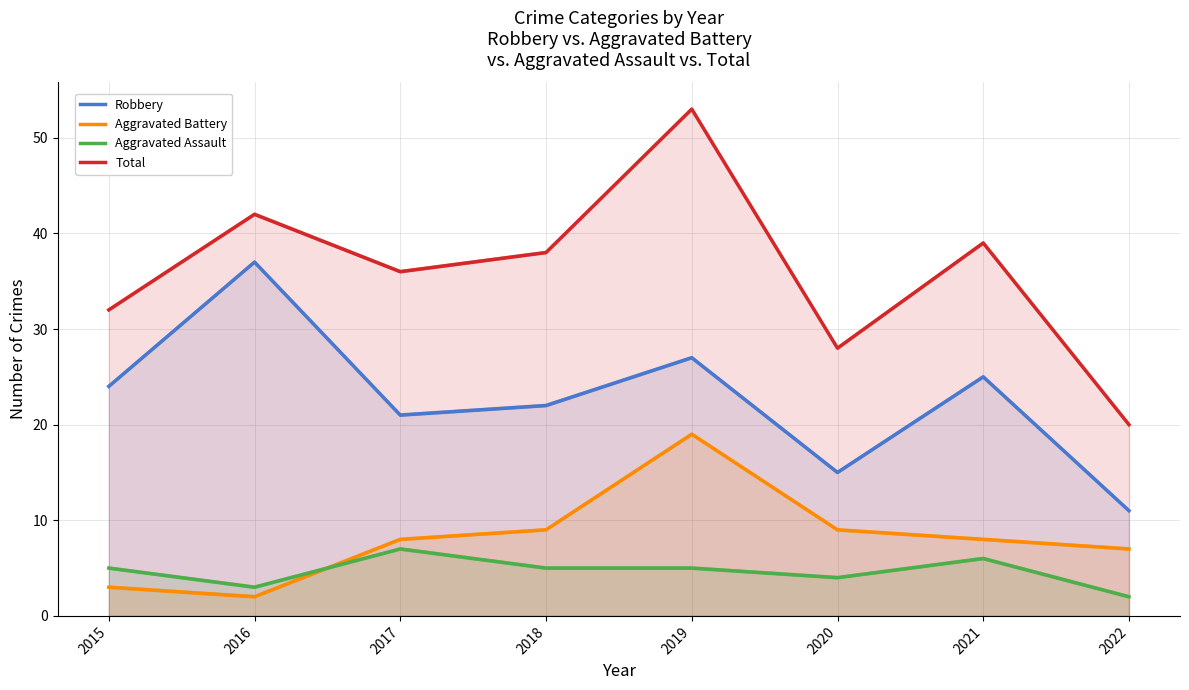

What are all the series names shown in the legend?

Robbery, Aggravated Battery, Aggravated Assault, Total